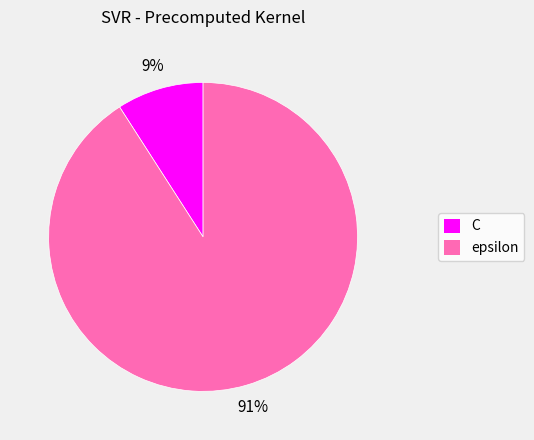

Is the sum of C and epsilon greater than half?

Yes